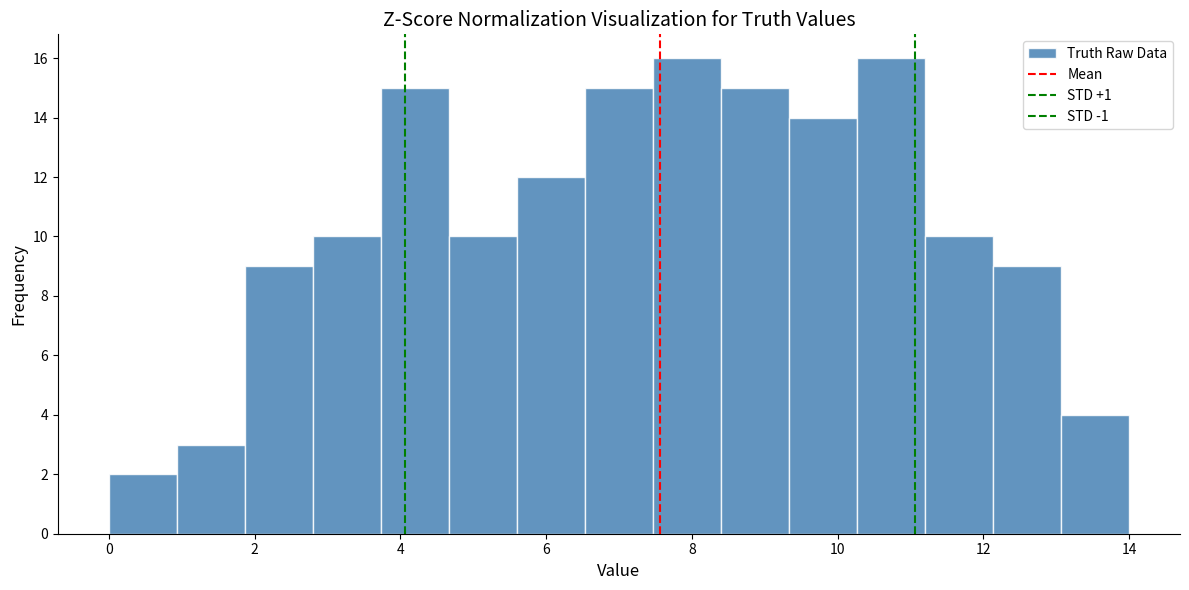

Reading left to right, list every bar in this chart as the range it spans on the x-axis followed by its height. Neither the bar edges nor the heights are printed on the chart, so give them approximately, as read against the axes.

0.0 to 1.0: 2
1.0 to 1.8: 3
1.8 to 2.8: 9
2.8 to 3.8: 10
3.8 to 4.6: 15
4.6 to 5.6: 10
5.6 to 6.6: 12
6.6 to 7.4: 15
7.4 to 8.4: 16
8.4 to 9.4: 15
9.4 to 10.2: 14
10.2 to 11.2: 16
11.2 to 12.2: 10
12.2 to 13.0: 9
13.0 to 14.0: 4